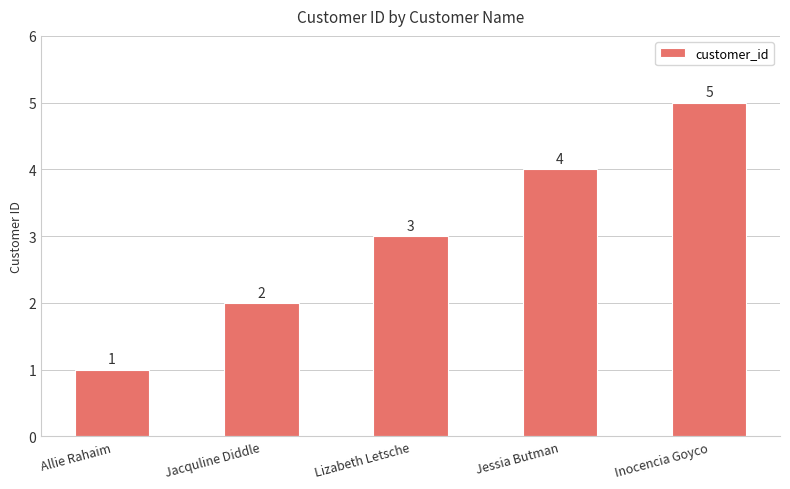

The chart shows a value of 2 at Jacquline Diddle. True or false?

True